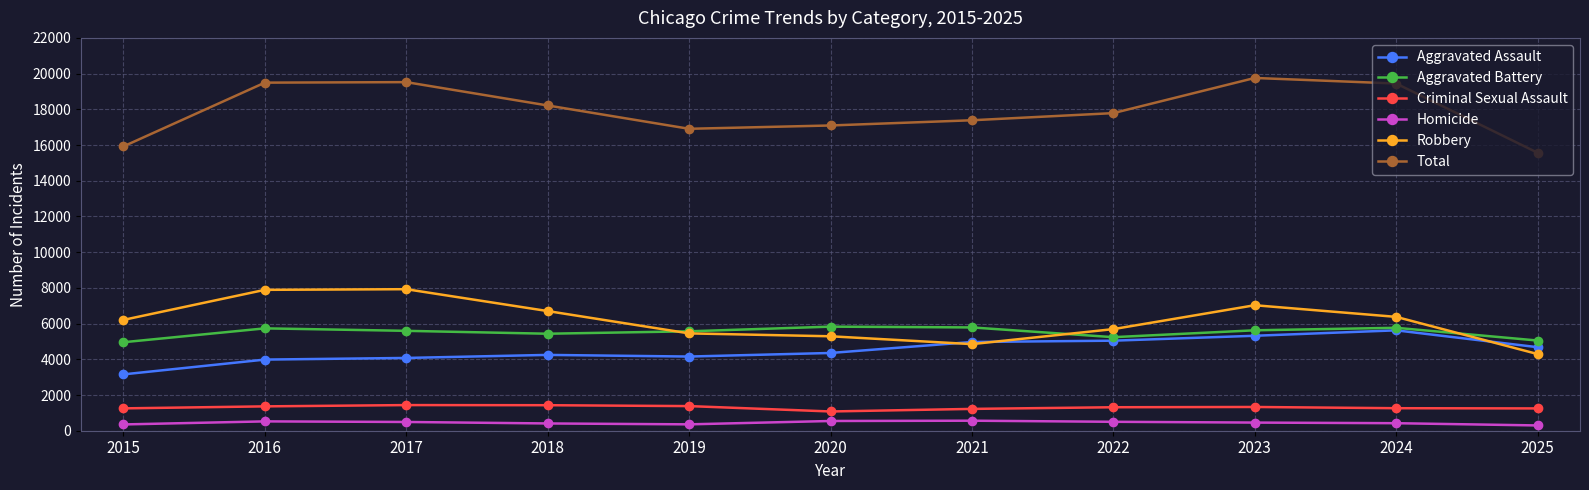

What are all the series names shown in the legend?

Aggravated Assault, Aggravated Battery, Criminal Sexual Assault, Homicide, Robbery, Total